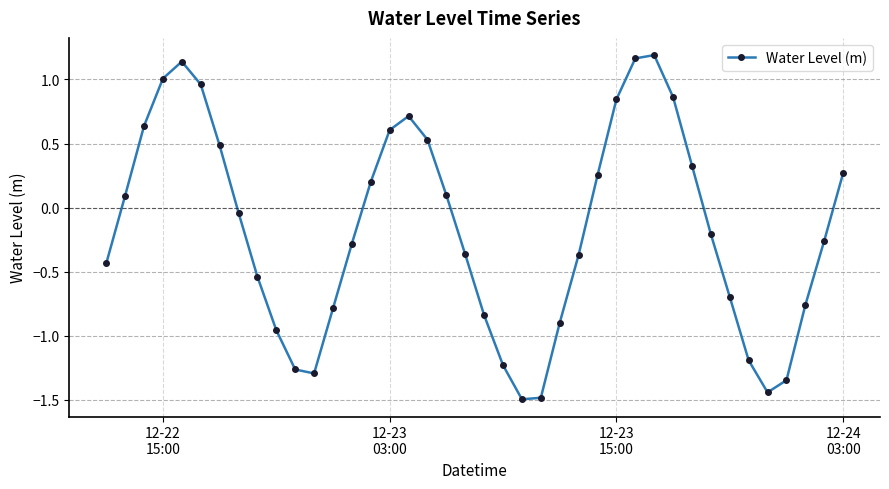

How many interior local peaks (higher than both neighbors) does the data have?

3